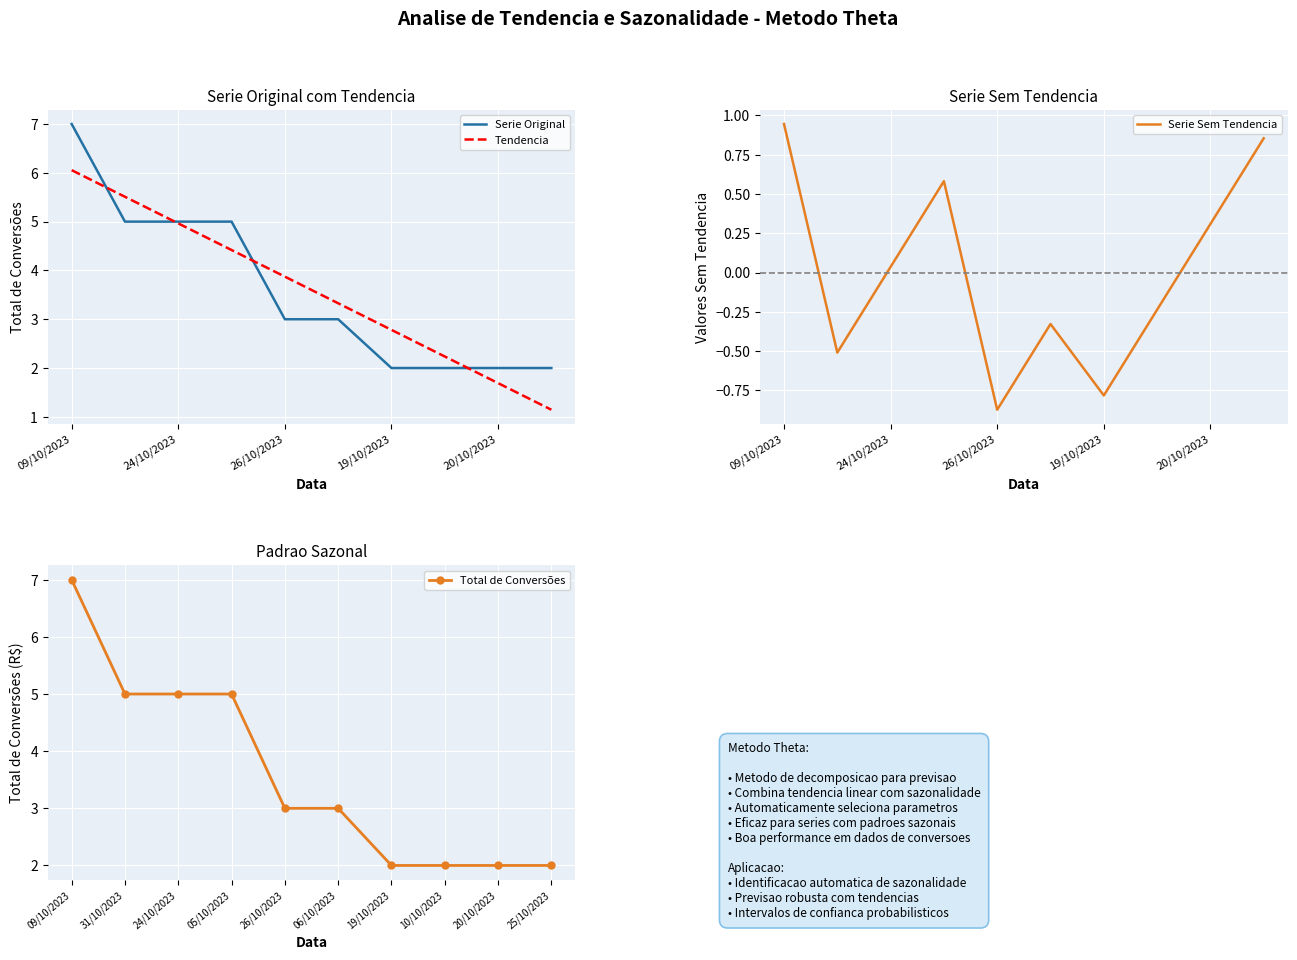

At which label does Tendencia reach its peak?

09/10/2023